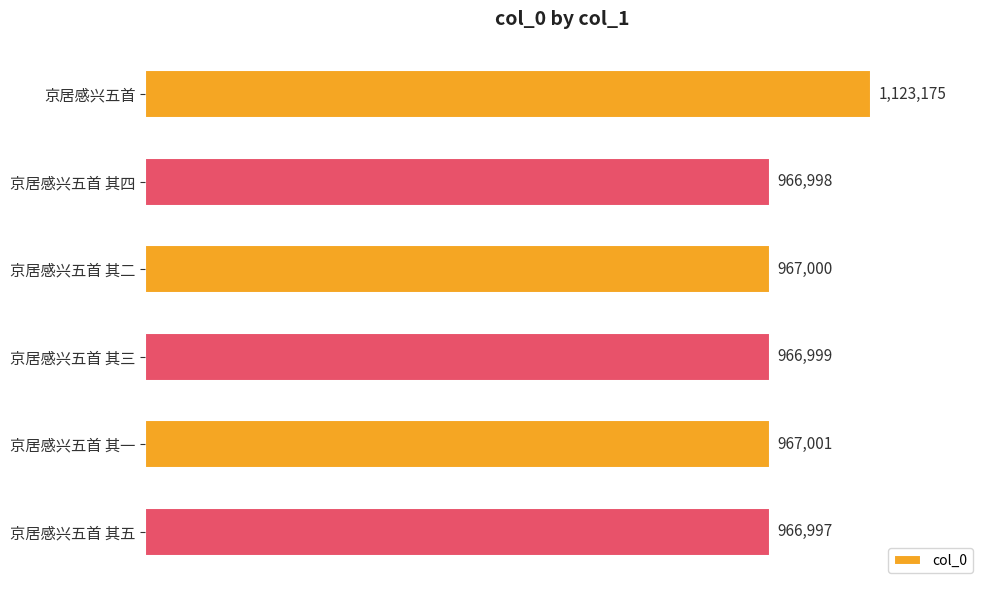

At which label is the value closest to 1045086?

京居感兴五首 其一